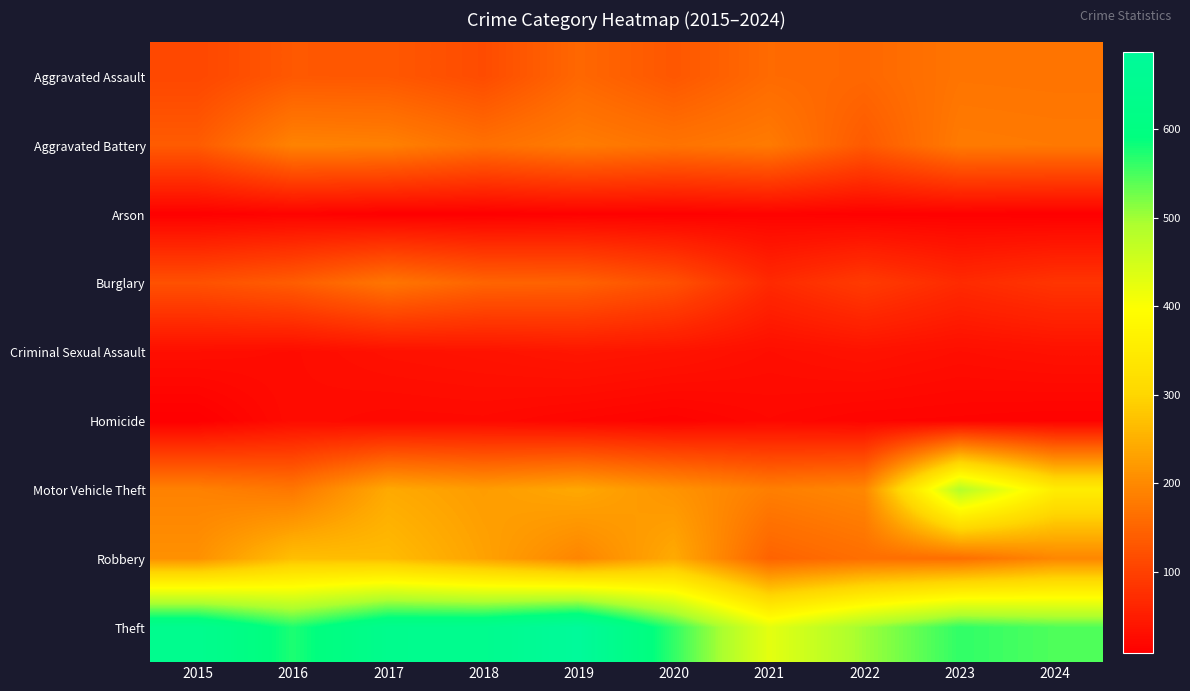

What is the smallest value displayed?

8